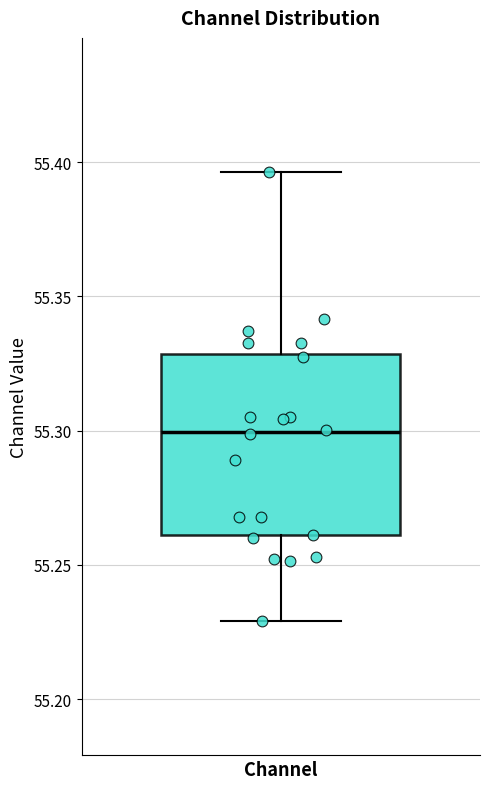

Where does the lower whisker of the box for Channel end on the y-axis? The values are not printed on the chart, so give them approximately, as read against the axis.

55.230